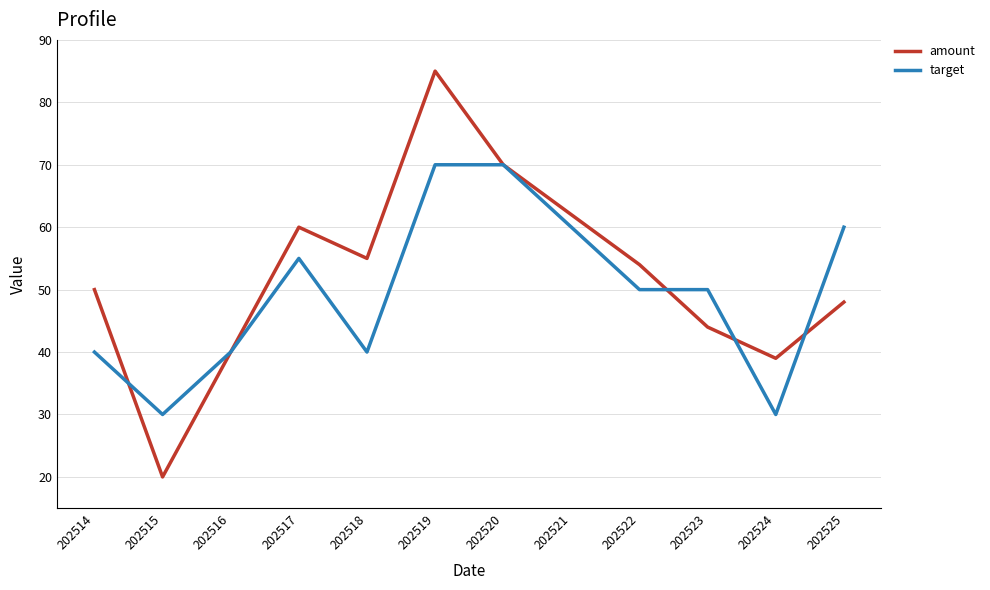

Where do target and amount first cross each other?

202514 and 202515